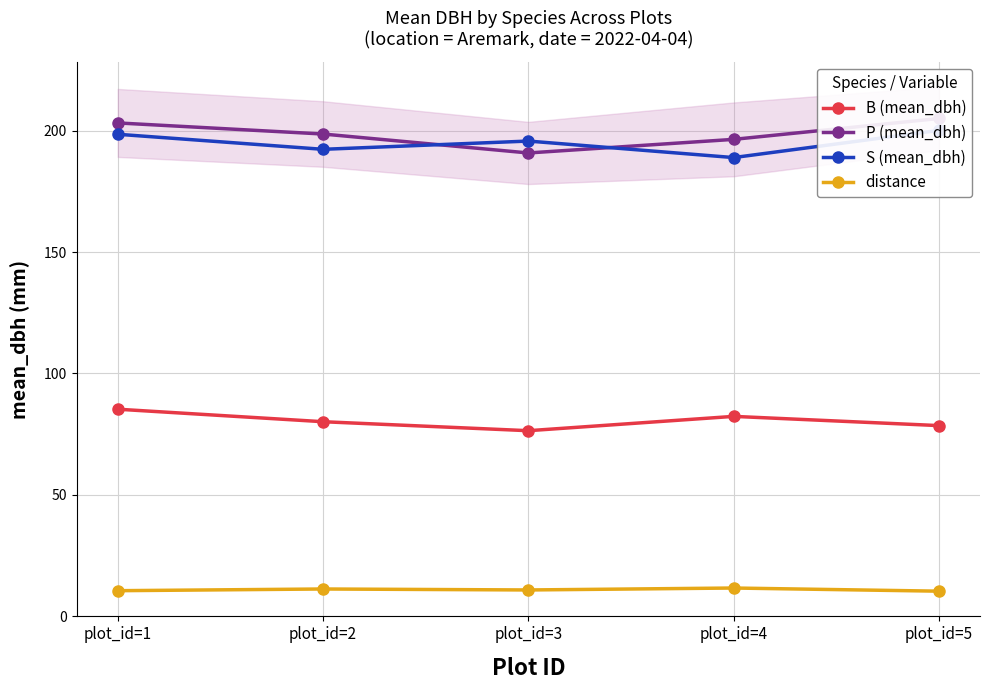

Which category has the highest value in the B (mean_dbh) series?

plot_id=1